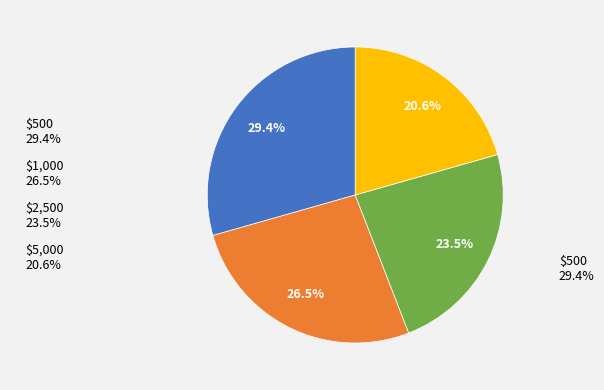

To the nearest percent, what is the average slice percentage?

25%